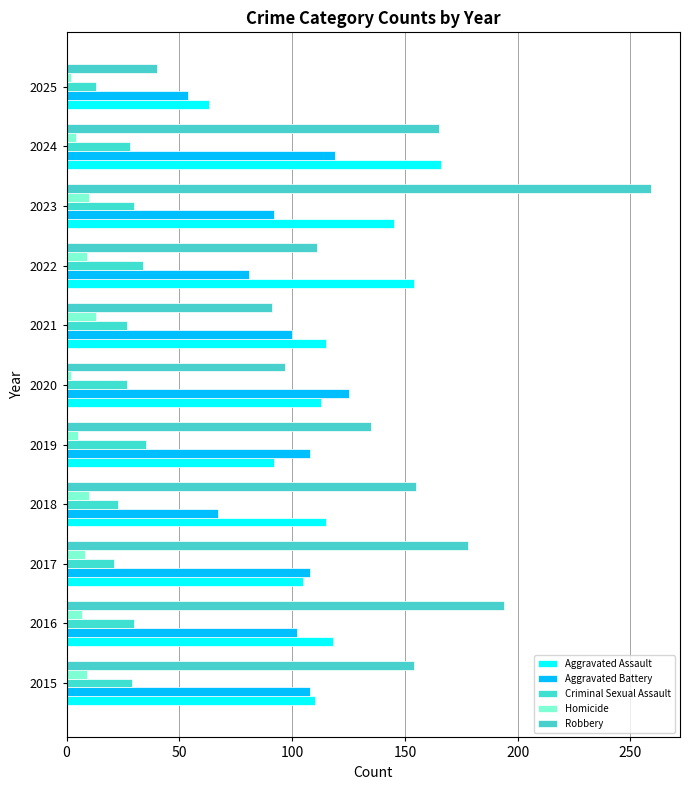

Which label corresponds to the largest value in the chart?

2023